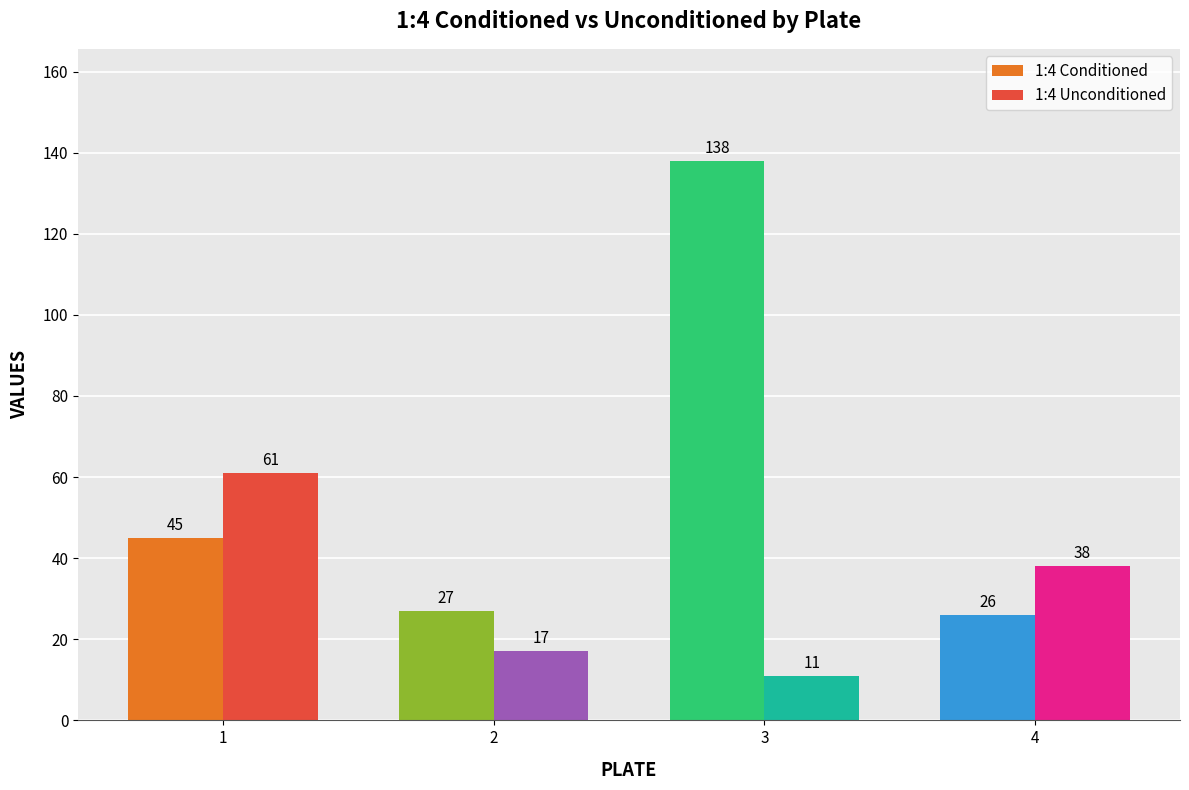

How many values in the 1:4 Conditioned series are below 45?

2